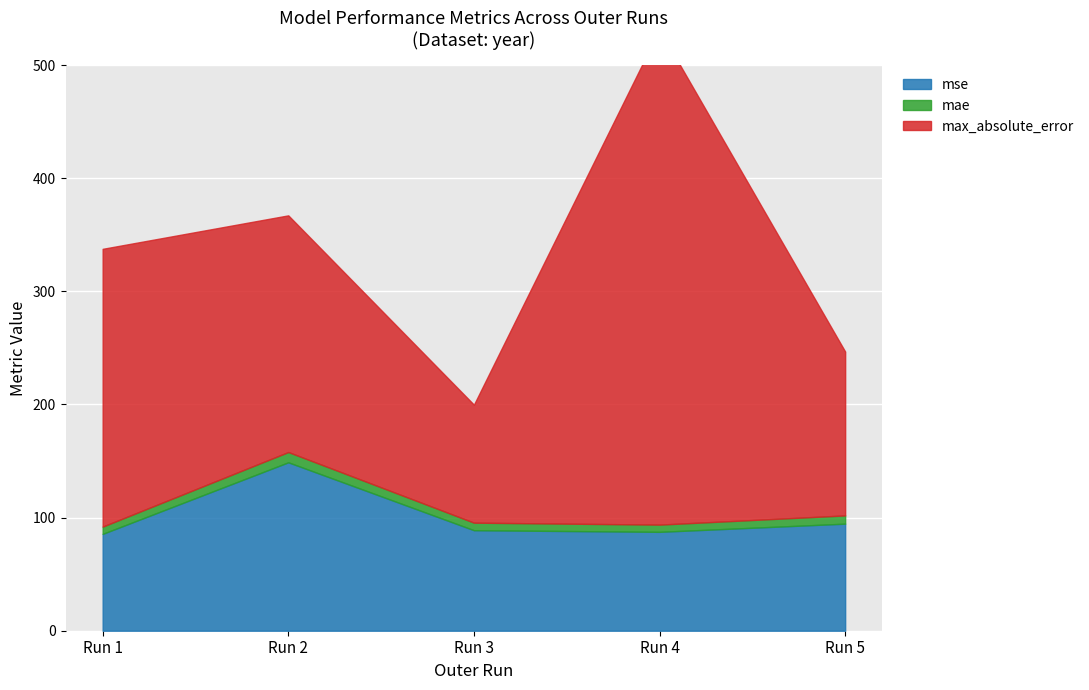

What is the greatest value displayed?

437.7